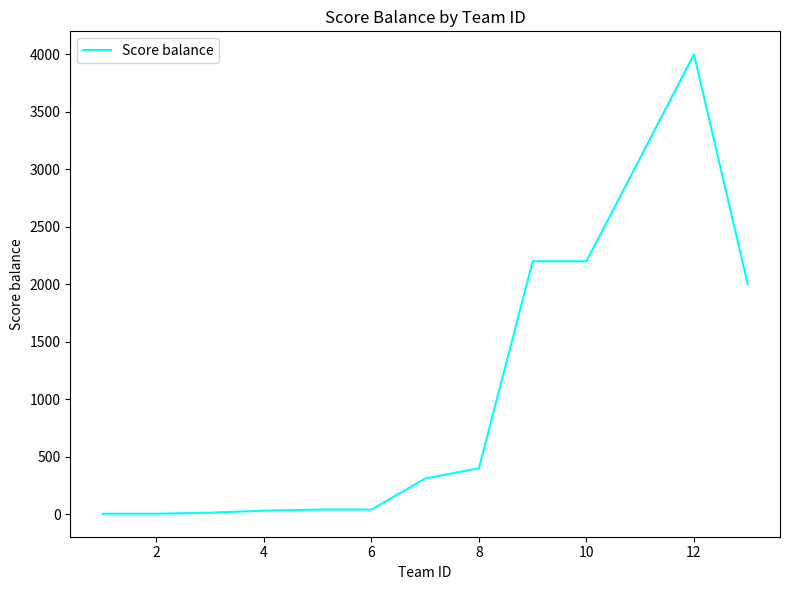

What is the maximum value shown in the chart?

4000